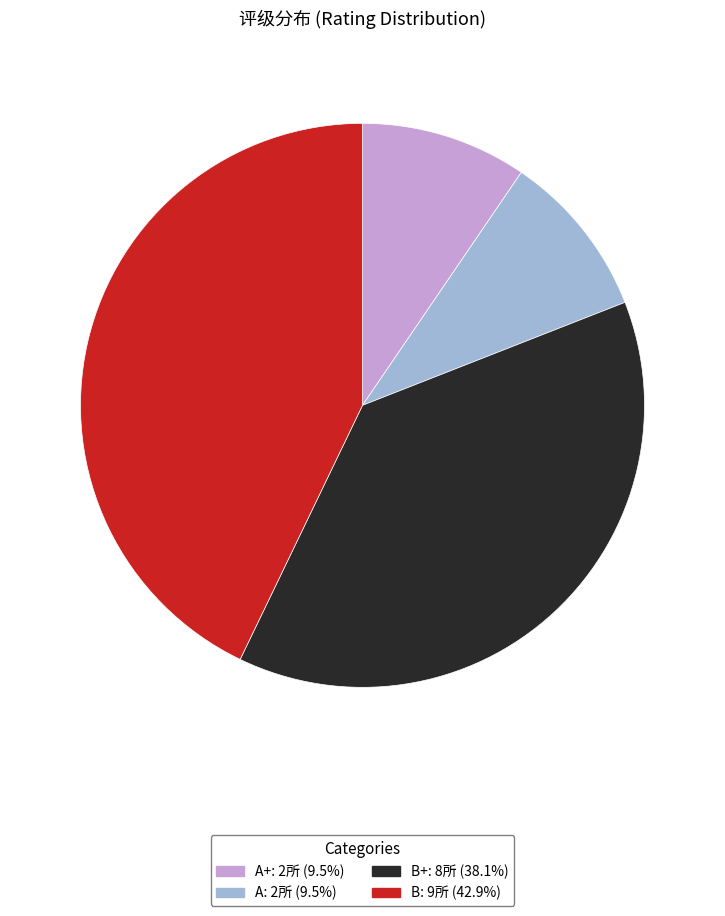

Is there a majority slice in this chart?

No